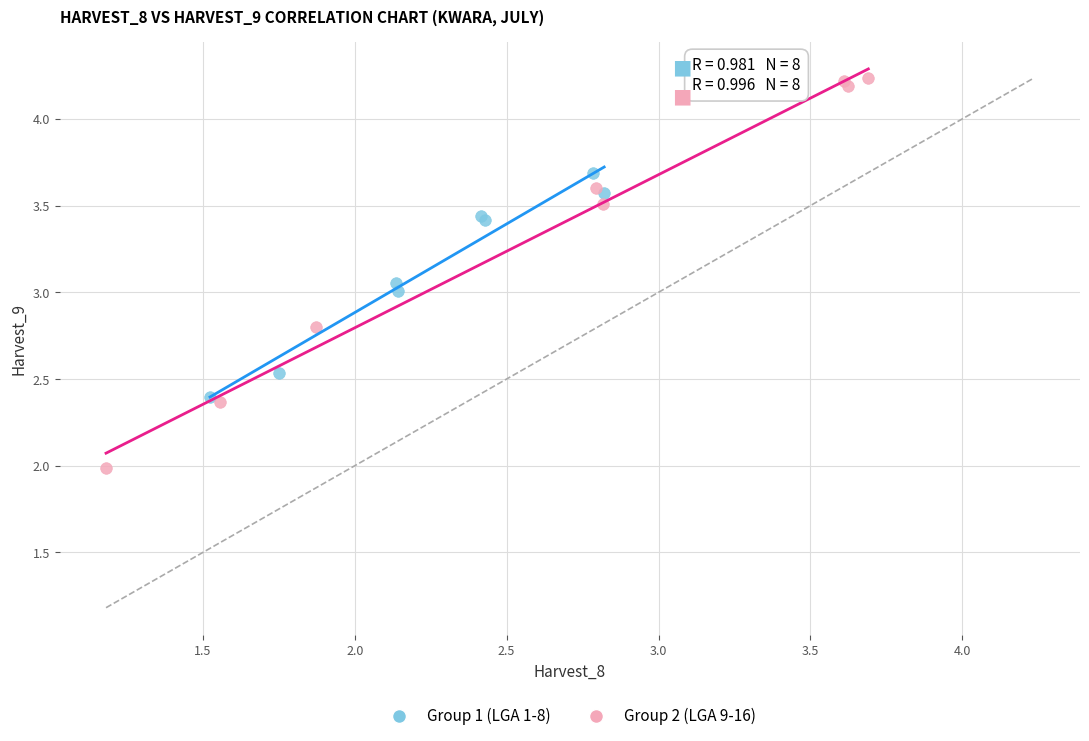

Which series contains the highest Y value?

Group 2 (LGA 9-16)